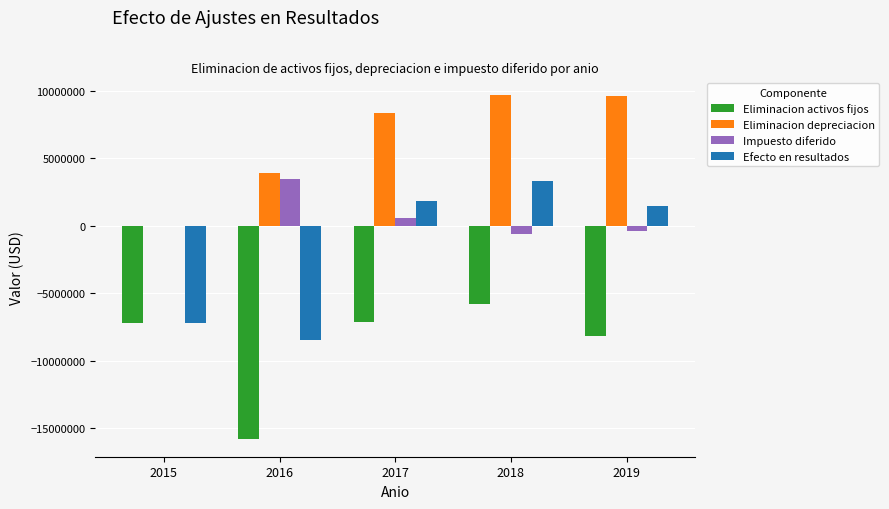

What is the sum of all Efecto en resultados values?

-9027744.9